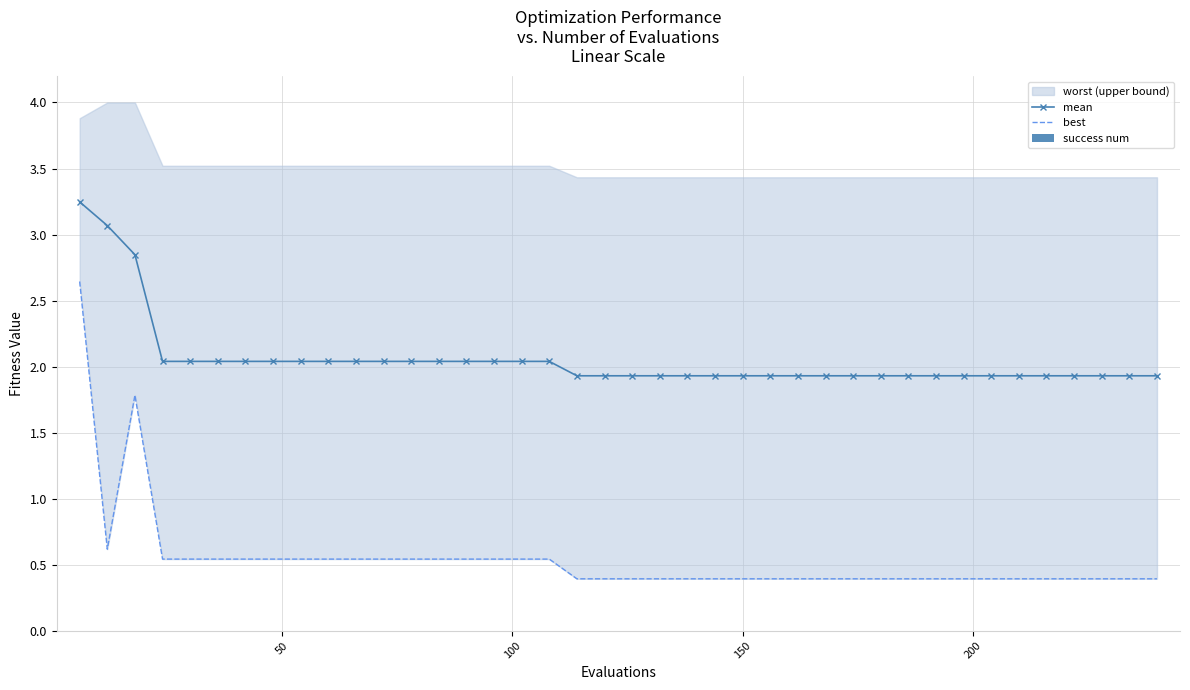

What is the lowest value of the mean series?

1.9